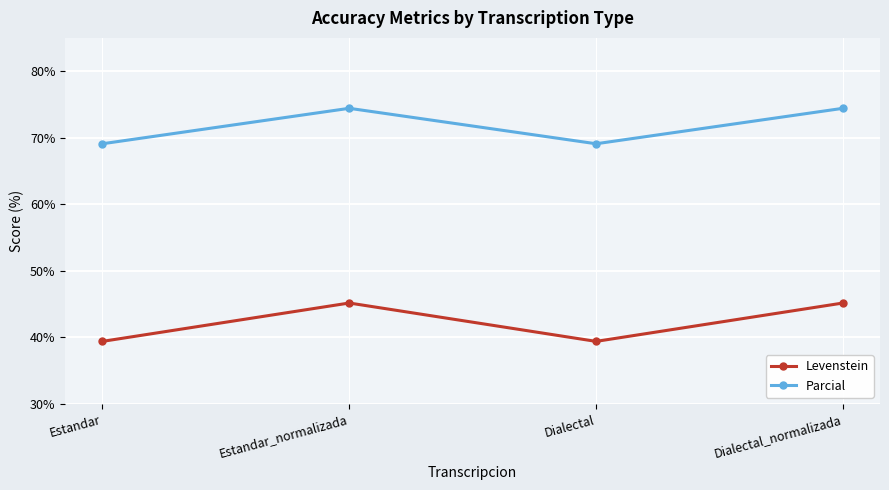

Reading left to right, list all the values displayed in this chart.

Levenstein: Estandar=39.4	Estandar_normalizada=45.2	Dialectal=39.4	Dialectal_normalizada=45.2
Parcial: Estandar=69.1	Estandar_normalizada=74.4	Dialectal=69.1	Dialectal_normalizada=74.4